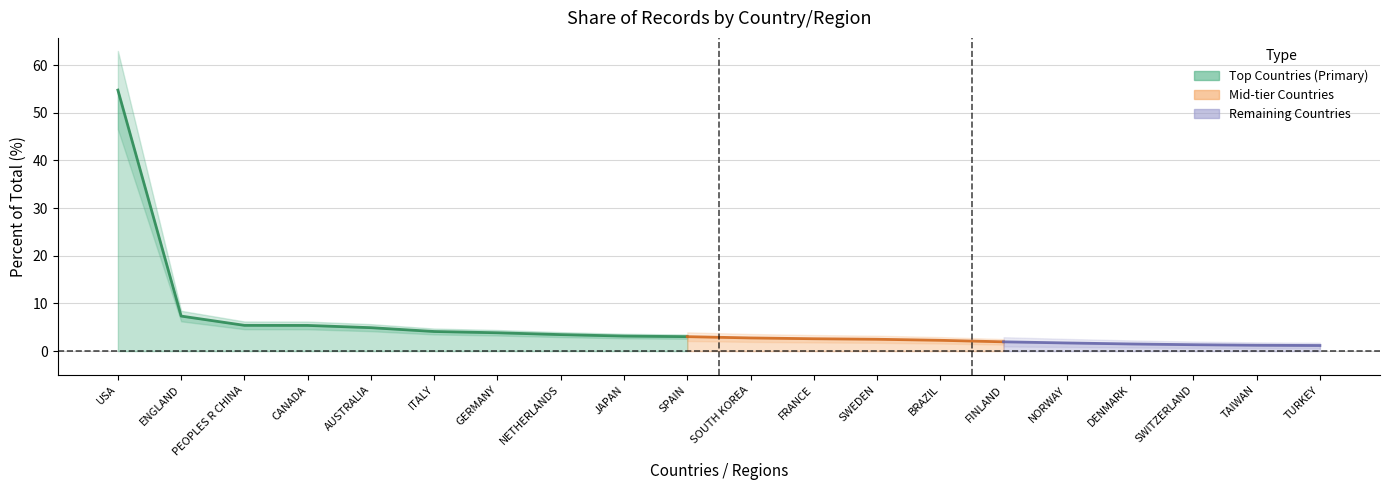

Rank the categories by value from lowest to highest.

TURKEY, TAIWAN, SWITZERLAND, DENMARK, NORWAY, FINLAND, BRAZIL, SWEDEN, FRANCE, SOUTH KOREA, SPAIN, JAPAN, NETHERLANDS, GERMANY, ITALY, AUSTRALIA, CANADA, PEOPLES R CHINA, ENGLAND, USA